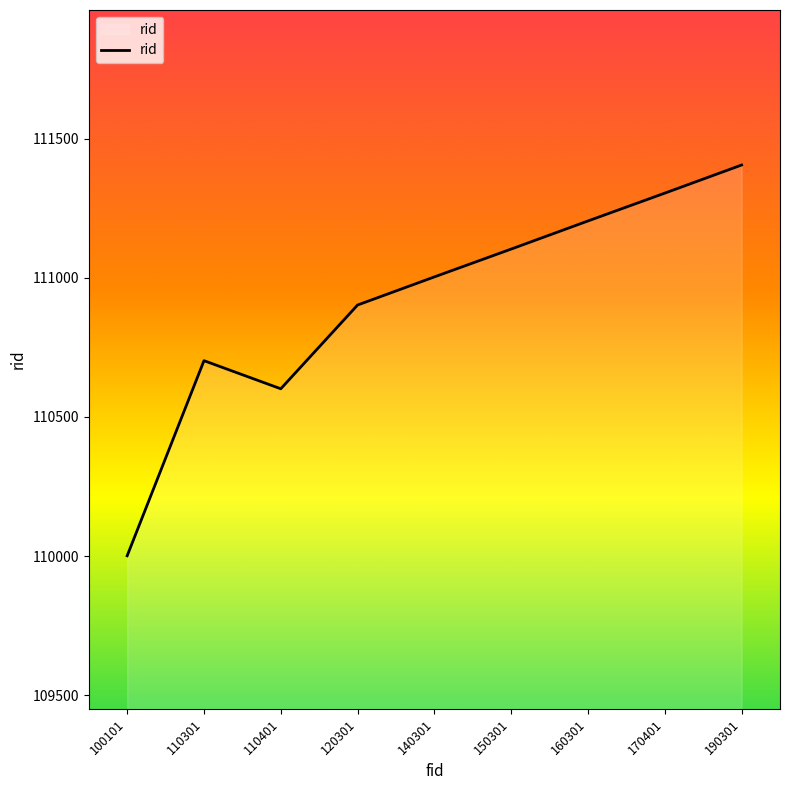

Which has a higher value, 170401 or 120301?

170401